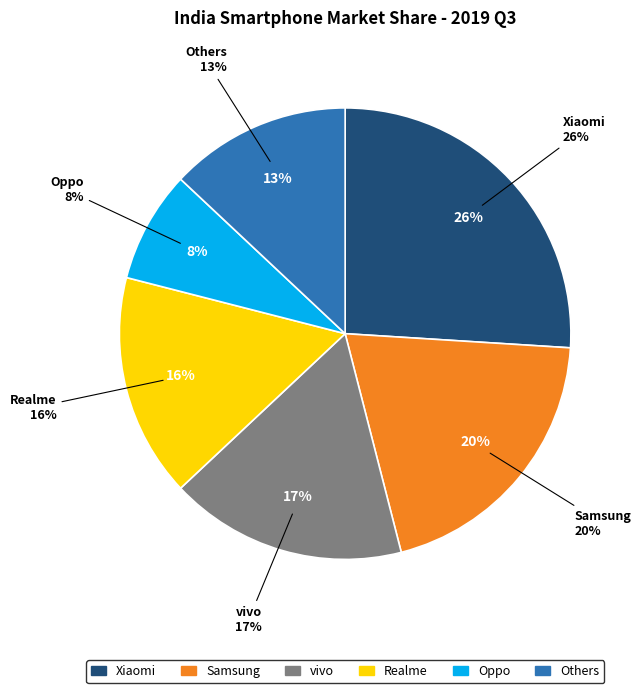

To the nearest percent, what is the difference between the largest and smallest slice percentages?

18%